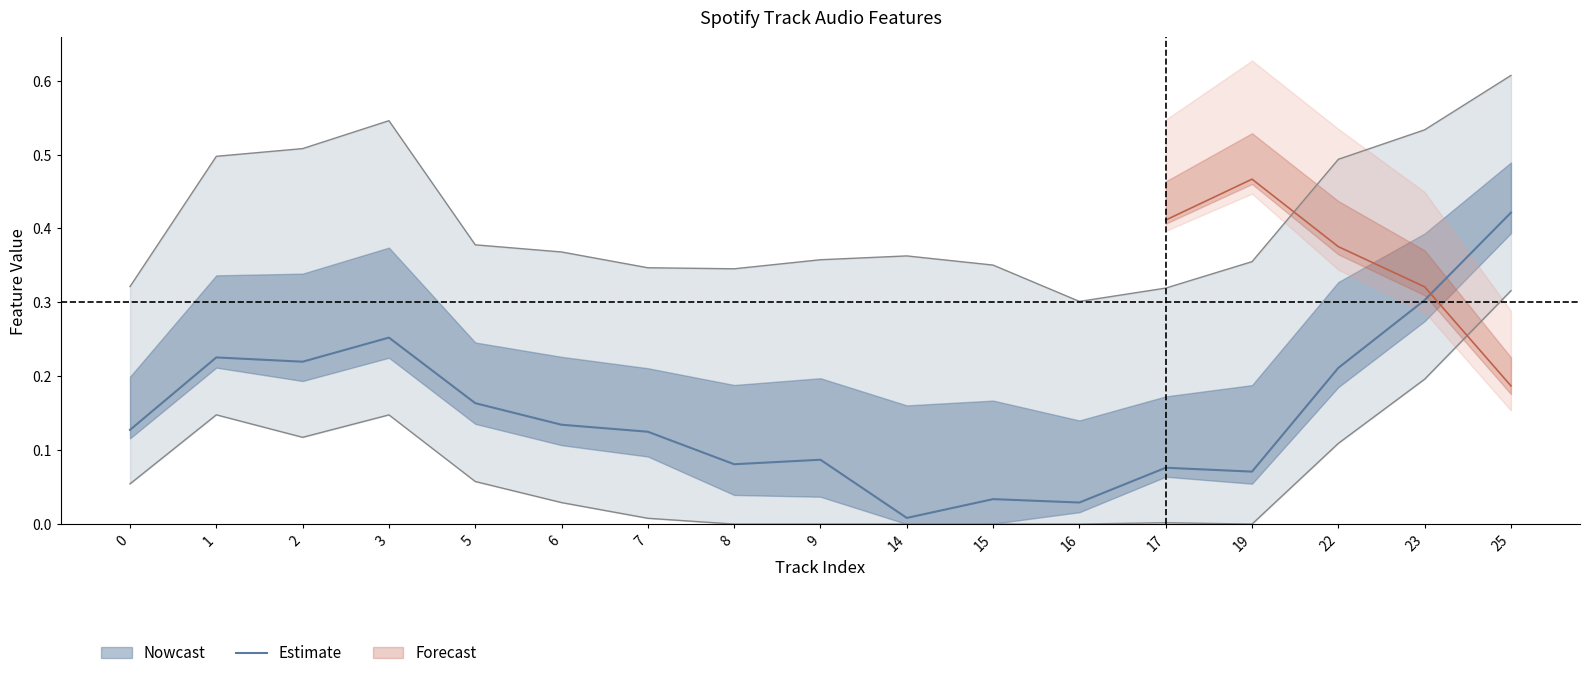

Reading left to right, transcribe all the data shown in this chart.

0.1	0.2	0.2	0.3	0.2	0.1	0.1	0.1	0.1	0.0	0.0	0.0	0.1	0.1	0.2	0.3	0.4